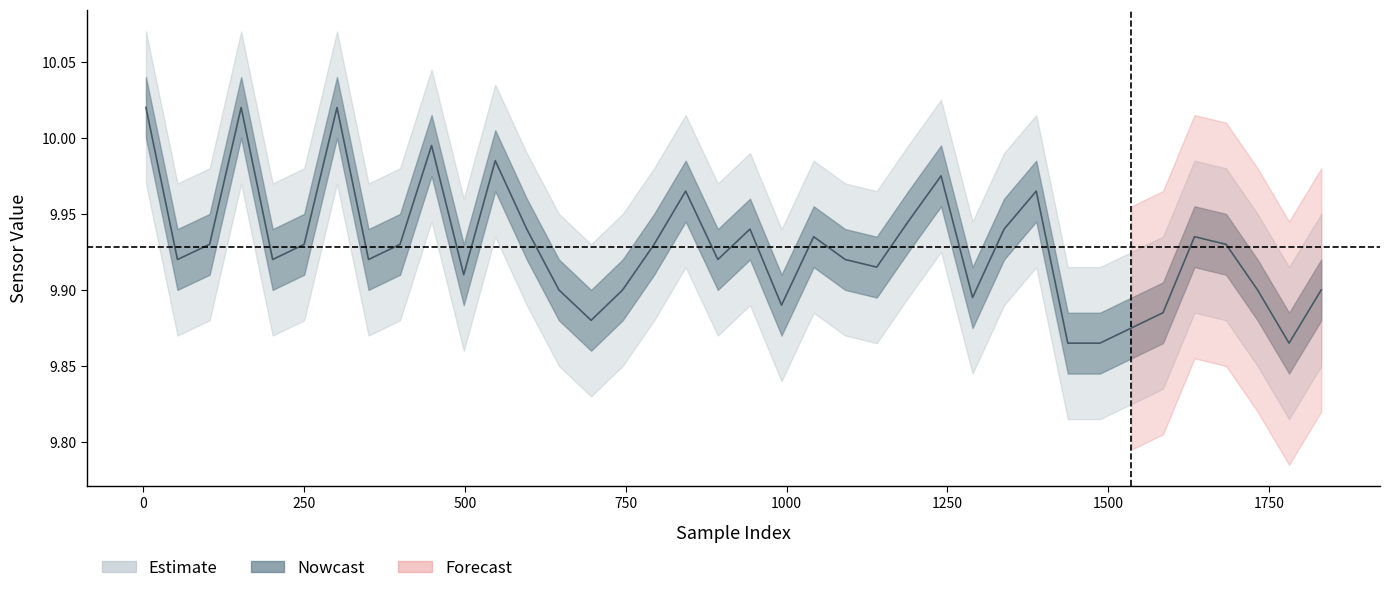

Approximately how many times larger is the value at 37 compared to 27?

1.0